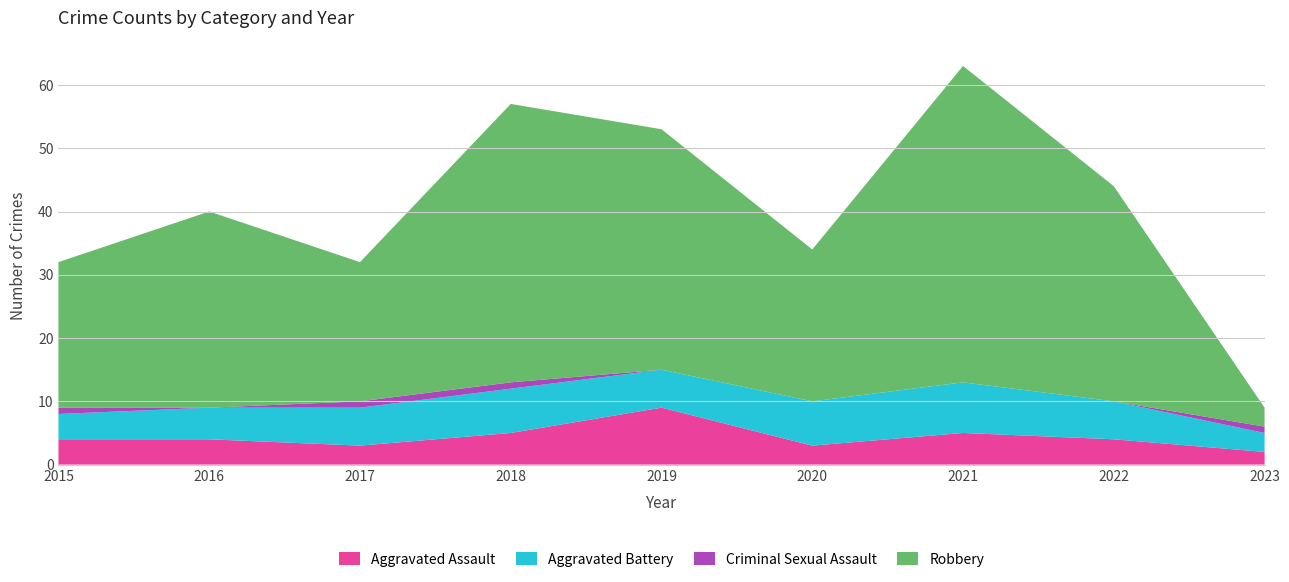

Reading left to right, list all the values displayed in this chart.

Aggravated Assault: 2015=4	2016=4	2017=3	2018=5	2019=9	2020=3	2021=5	2022=4	2023=2
Aggravated Battery: 2015=4	2016=5	2017=6	2018=7	2019=6	2020=7	2021=8	2022=6	2023=3
Criminal Sexual Assault: 2015=1	2016=0	2017=1	2018=1	2019=0	2020=0	2021=0	2022=0	2023=1
Robbery: 2015=23	2016=31	2017=22	2018=44	2019=38	2020=24	2021=50	2022=34	2023=3